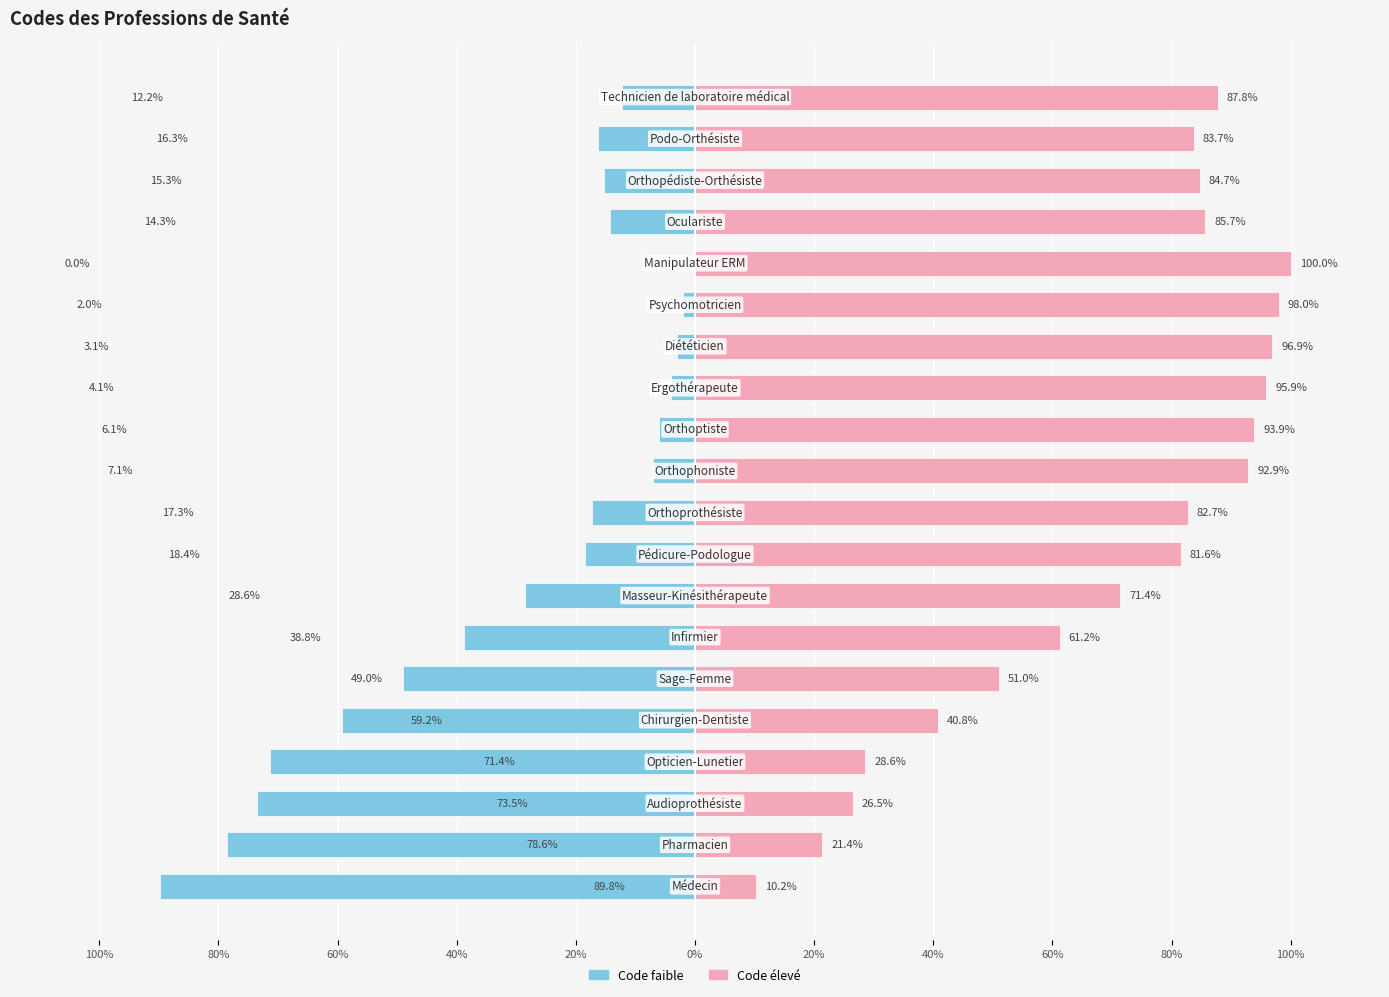

At 60%, list the series in order from largest to smallest.

Code élevé, Code faible